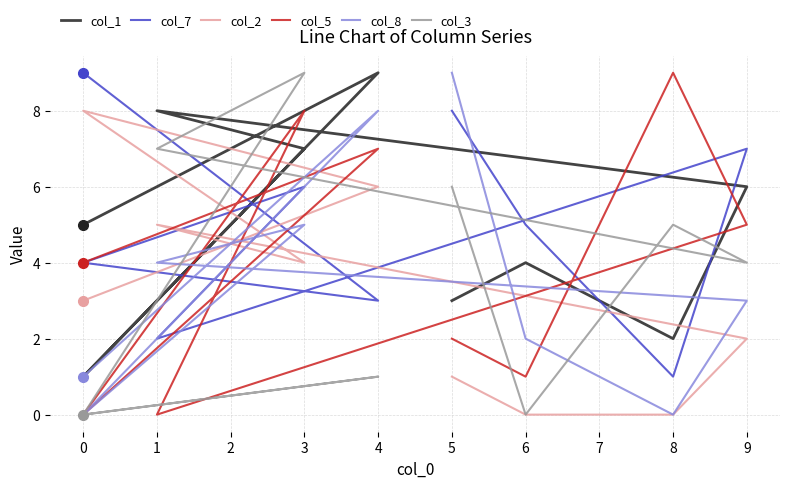

What is the spread (max minus min) of values at 9?

5